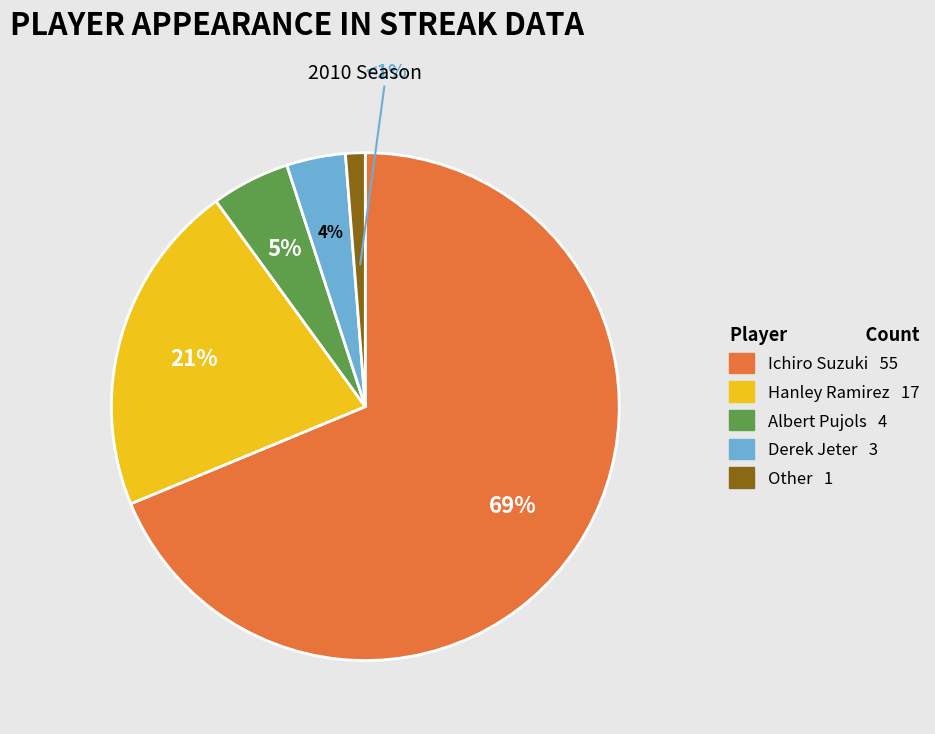

Does any single category account for the majority?

Yes